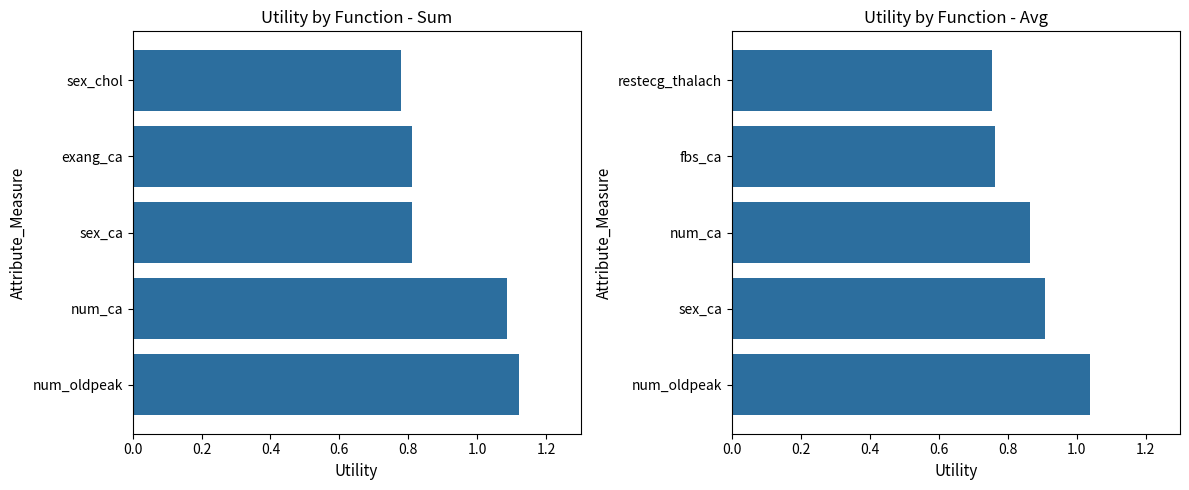

What is the value of the sum bar at the 3rd from the left?

0.8